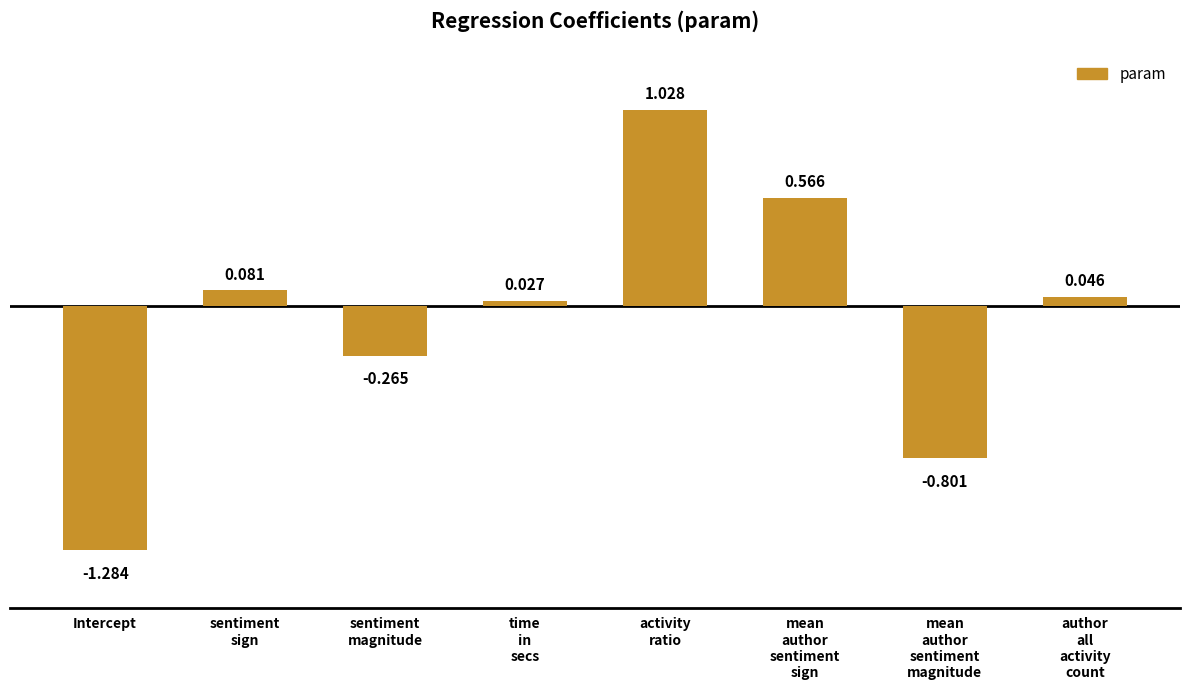

How many bars are there in total?

8